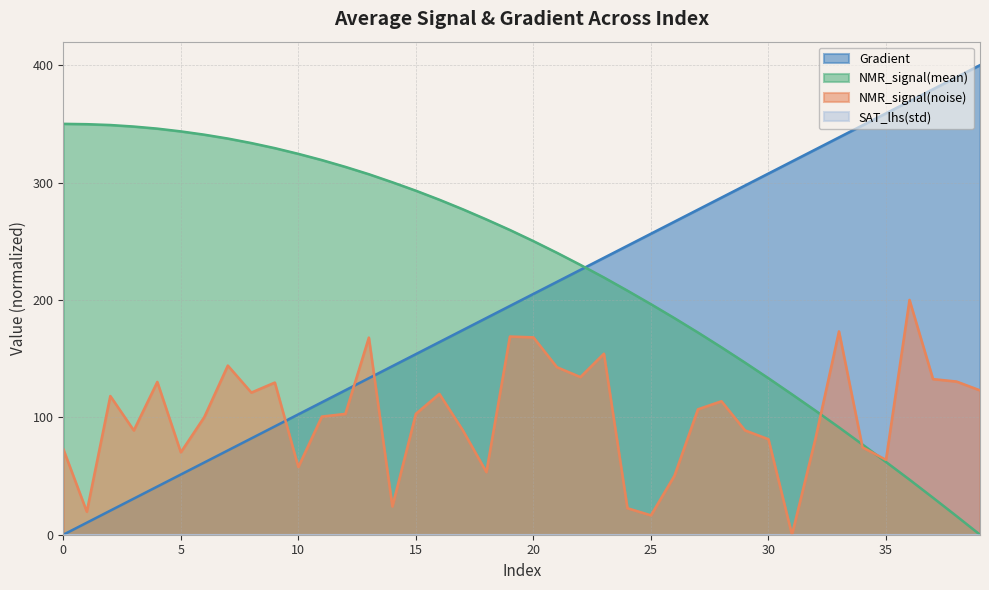

How many values in the Gradient series exceed 205?

20